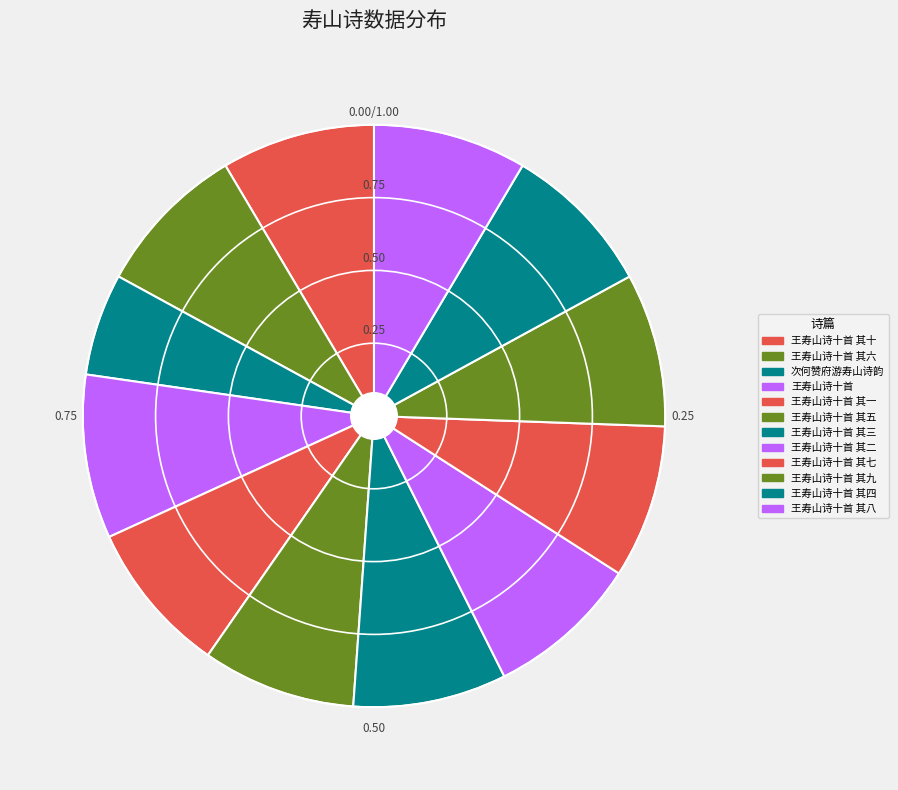

To the nearest percent, what percentage of the pie is 王寿山诗十首 其七?

9%